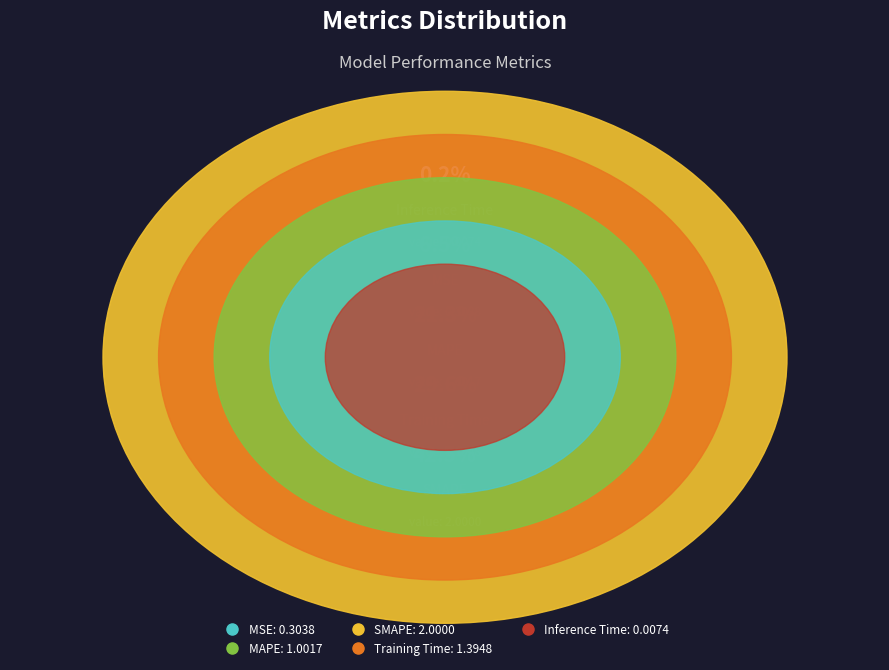

How many slices are in this pie chart?

5